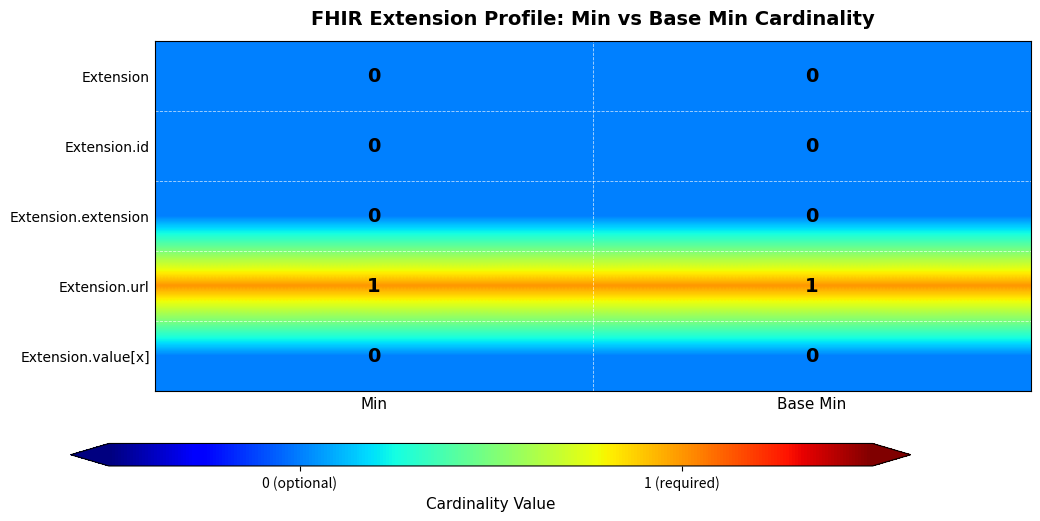

Which series has the largest total across all categories?

Extension.url